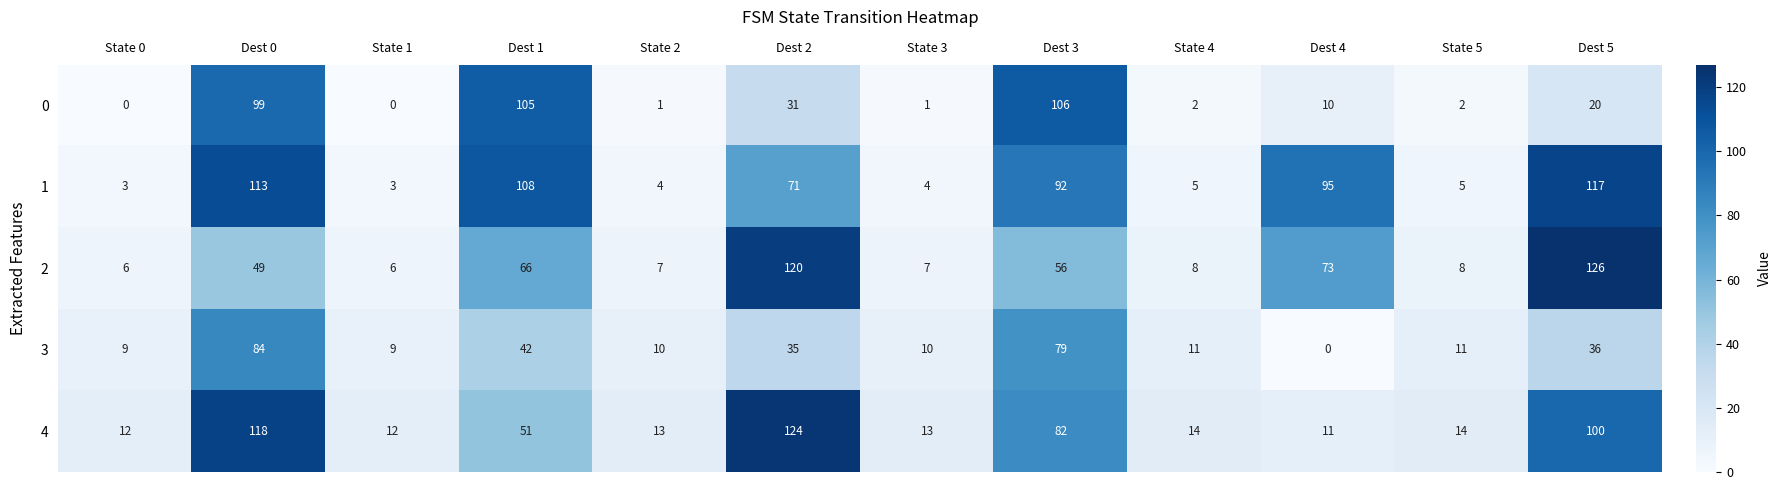

Is the value of 4 at State 5 greater than the value of 1 at State 5?

Yes